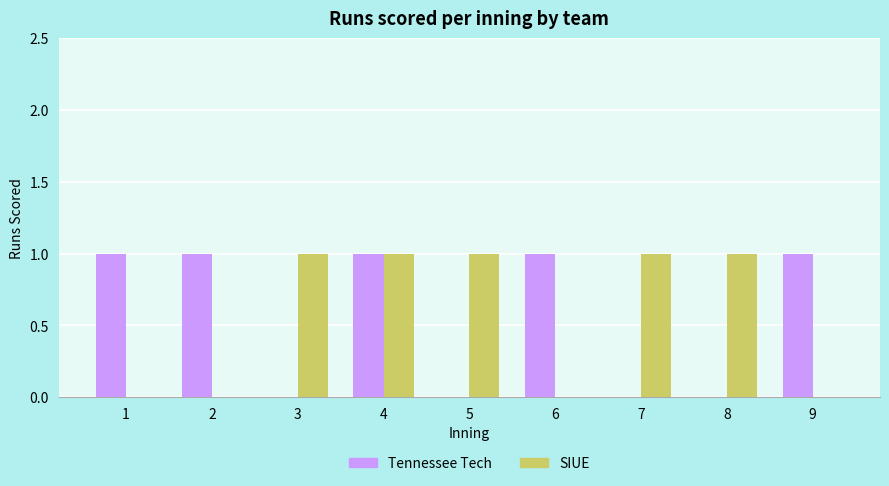

Reading right to left, extract all data points from this chart.

Tennessee Tech: 9=1	8=0	7=0	6=1	5=0	4=1	3=0	2=1	1=1
SIUE: 9=0	8=1	7=1	6=0	5=1	4=1	3=1	2=0	1=0